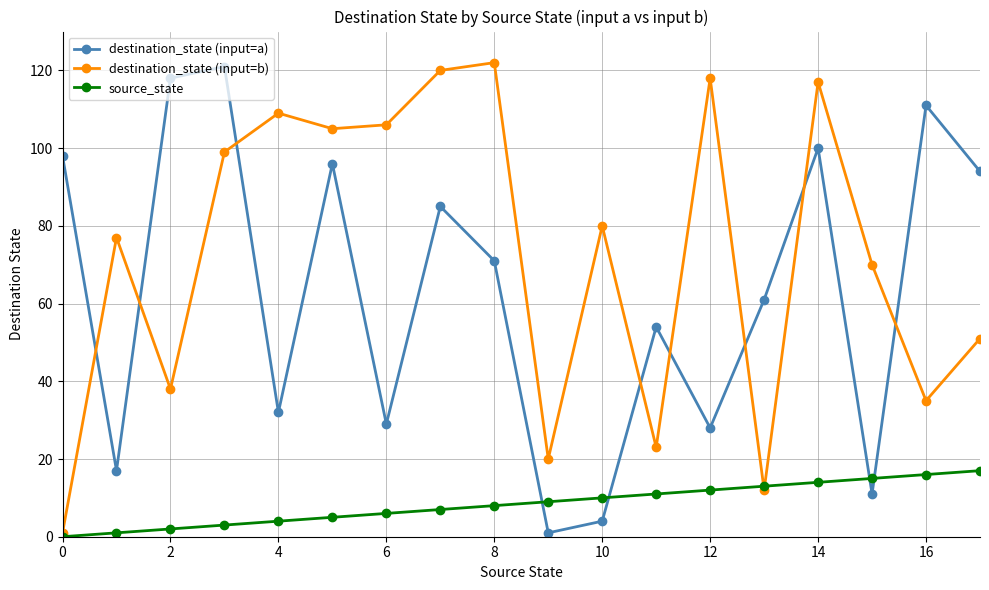

What is the maximum value shown in the chart?

122